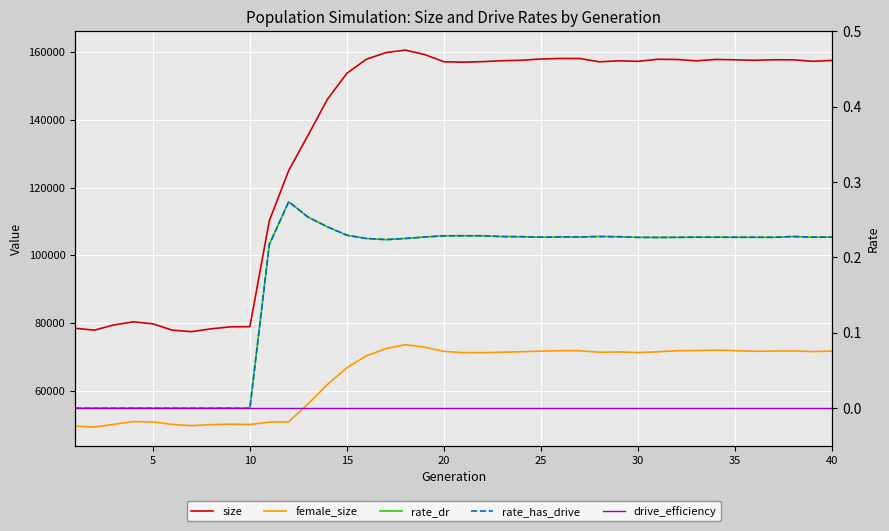

What is the value of the rate_has_drive point at the 23rd from the left?

0.2